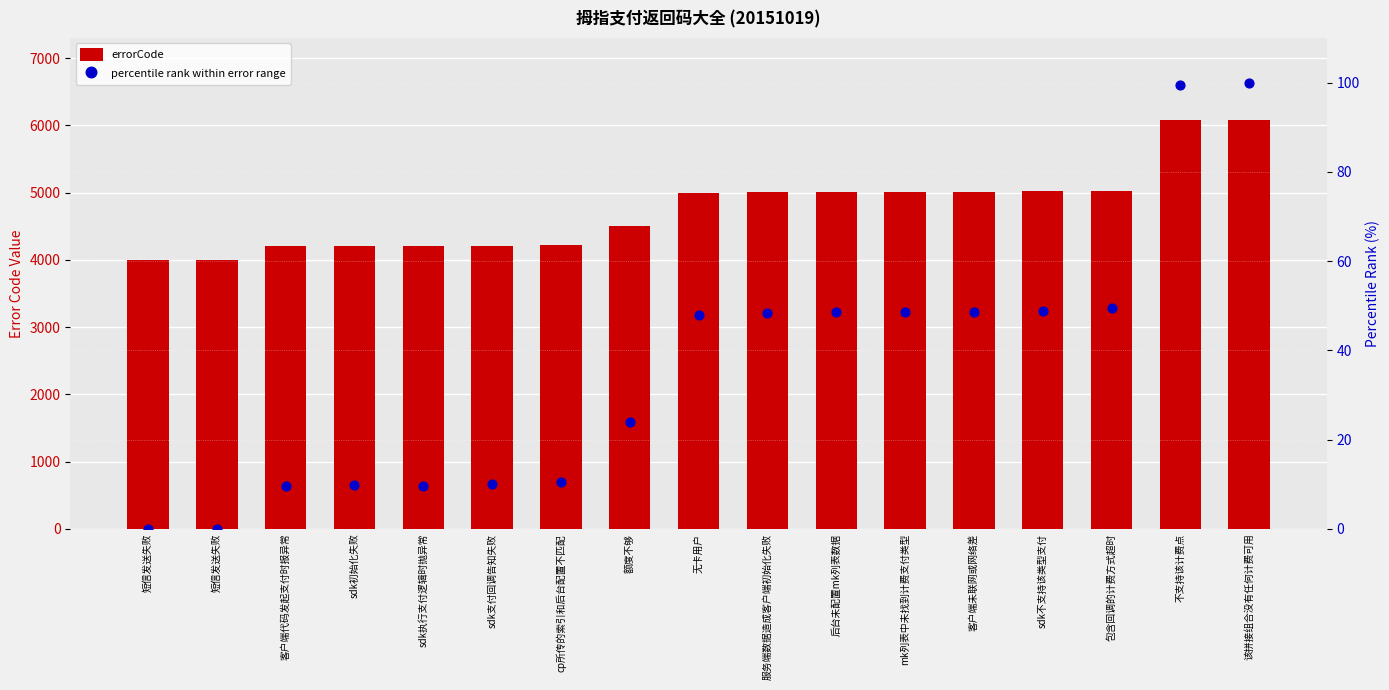

Which series has the widest spread of Y values?

errorCode